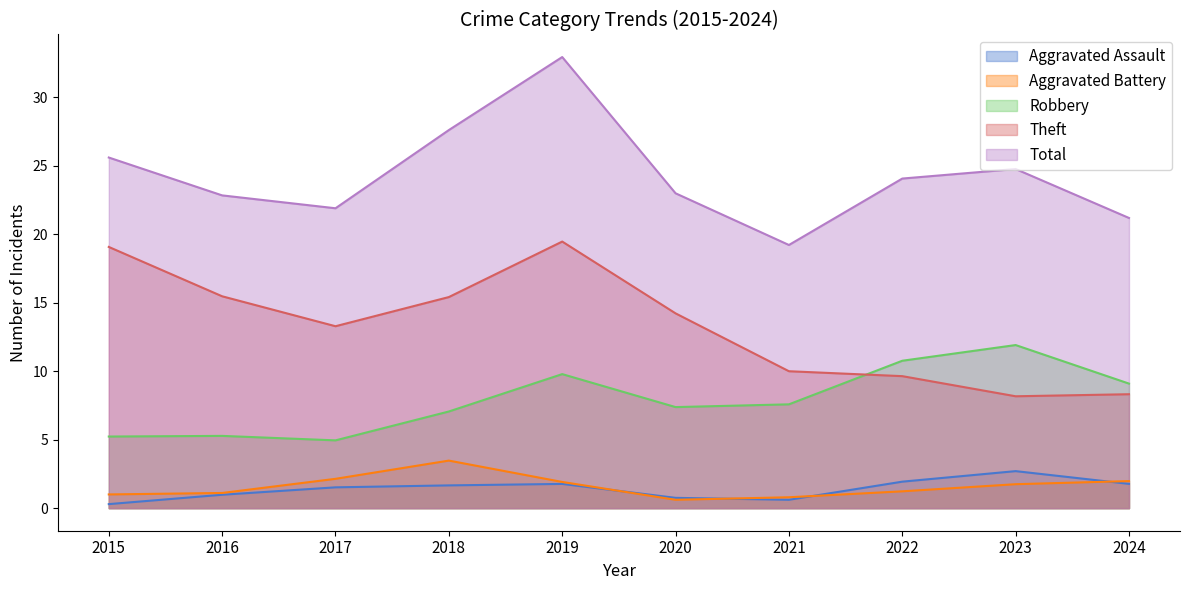

True or false: Theft has a value of 22.2 at 2017.

False